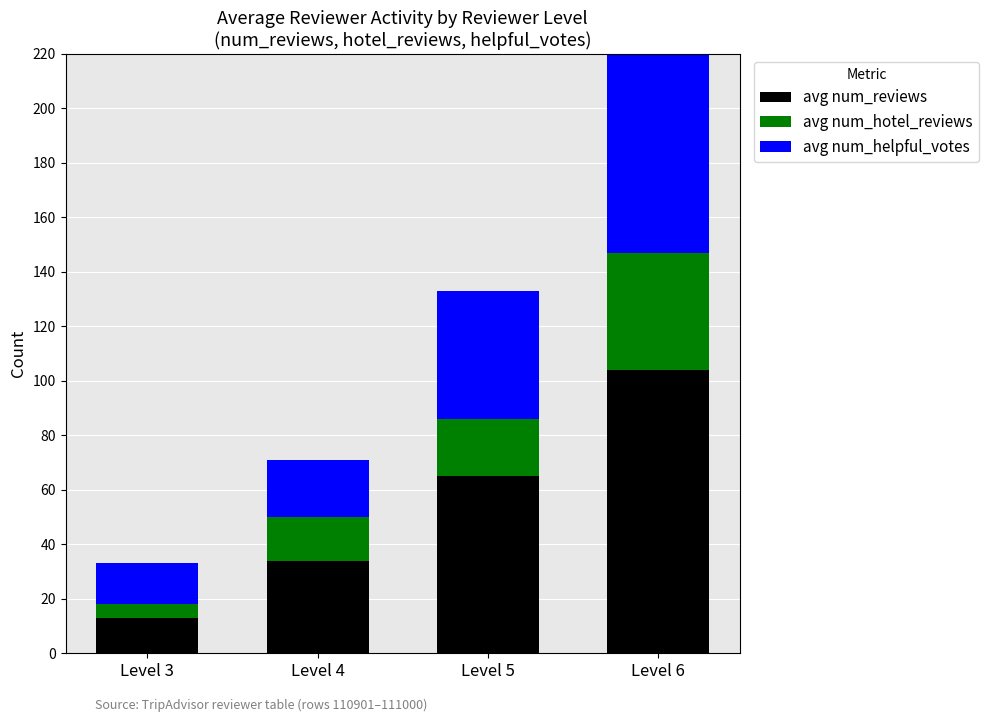

At how many categories does at least one series exceed 54?

2